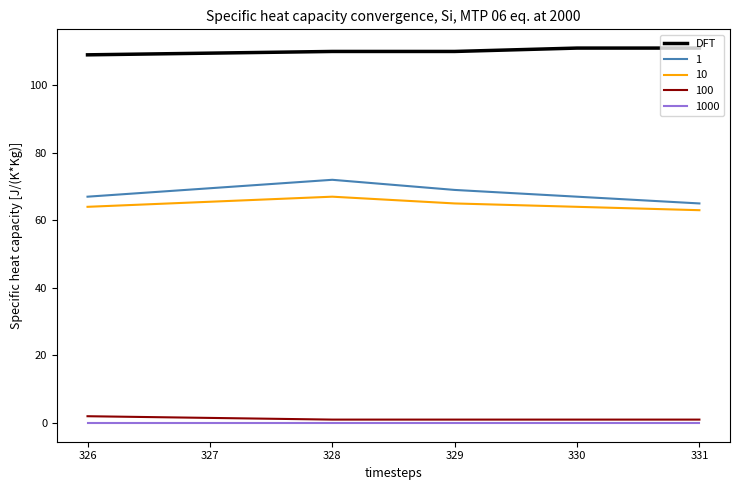

Is the value of DFT at 328 greater than the value of 100 at 326?

Yes